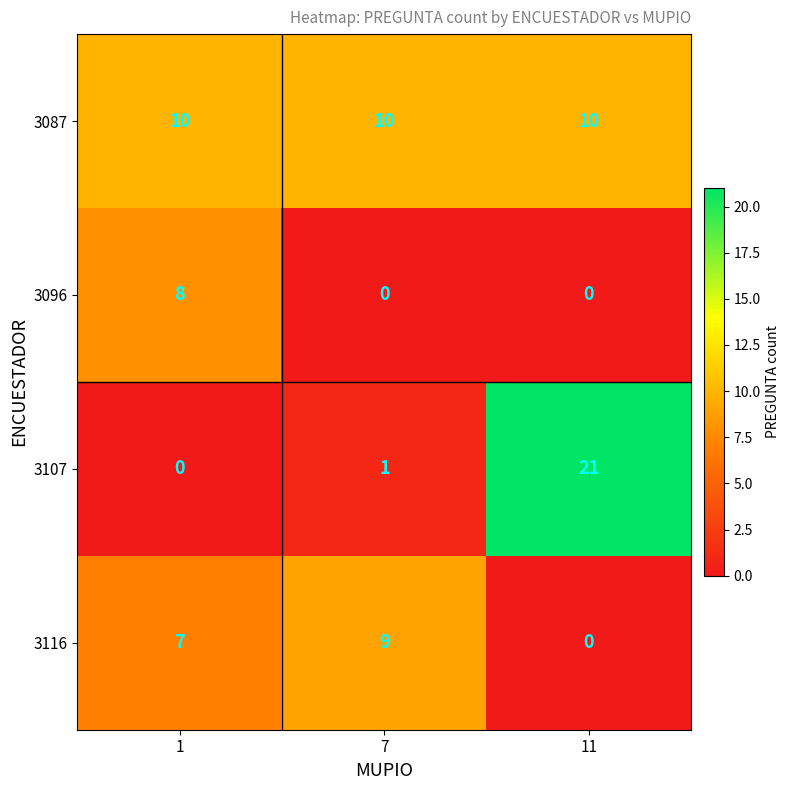

At which category does the chart reach its peak across all series?

11